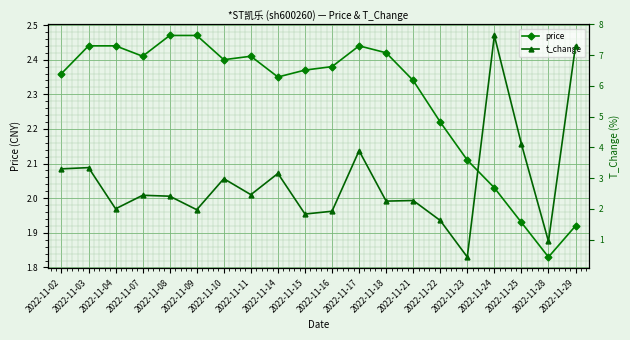

What is the value of the t_change point at the 8th from the left?

2.5